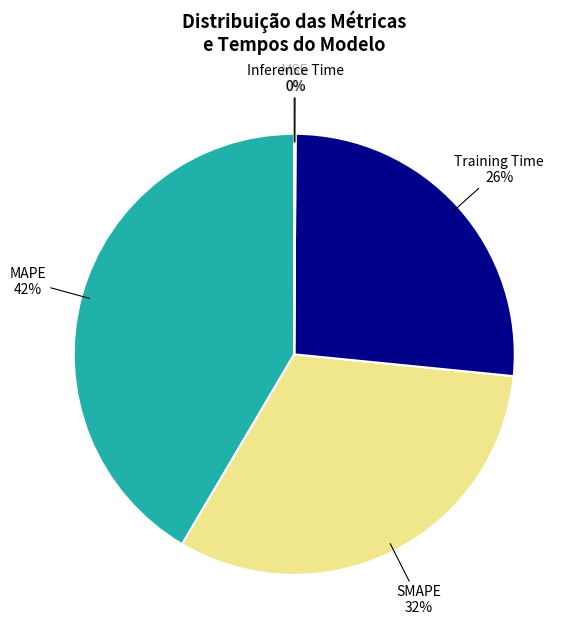

To the nearest percent, what portion does Training Time represent?

26%